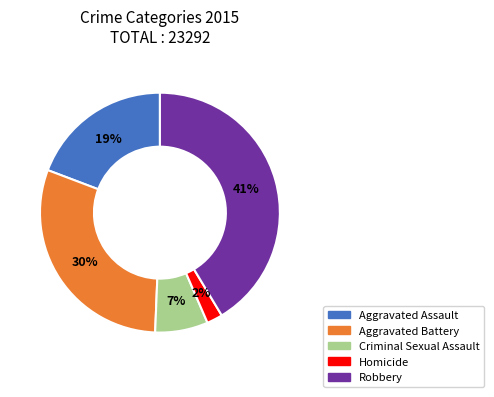

True or false: Criminal Sexual Assault accounts for 1% of the total.

False